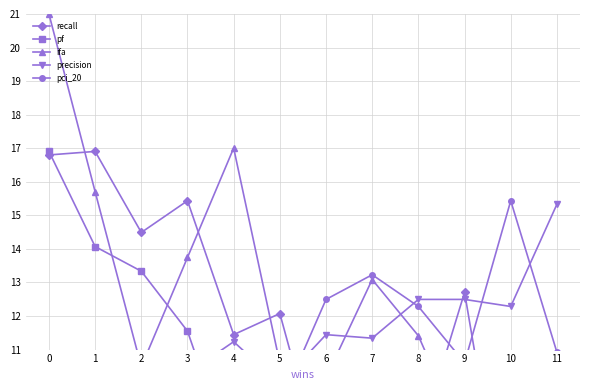

True or false: recall has more than 1 interior local peaks.

True